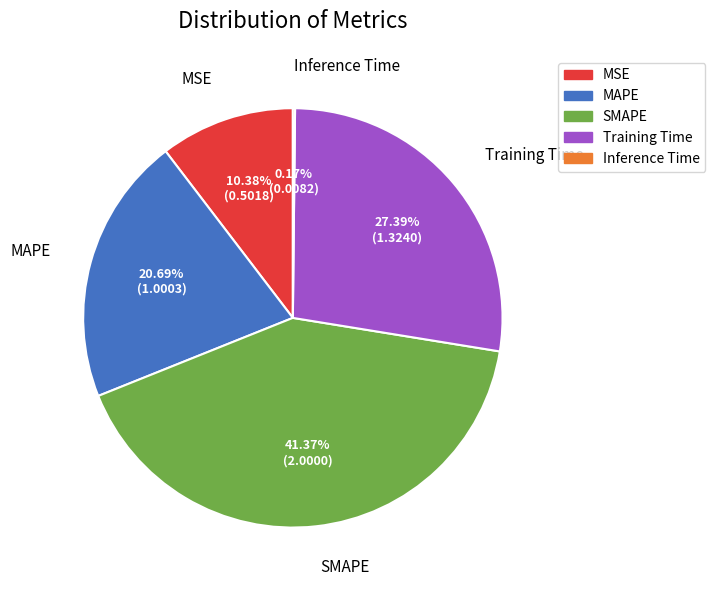

Which category has the biggest portion of the pie?

SMAPE